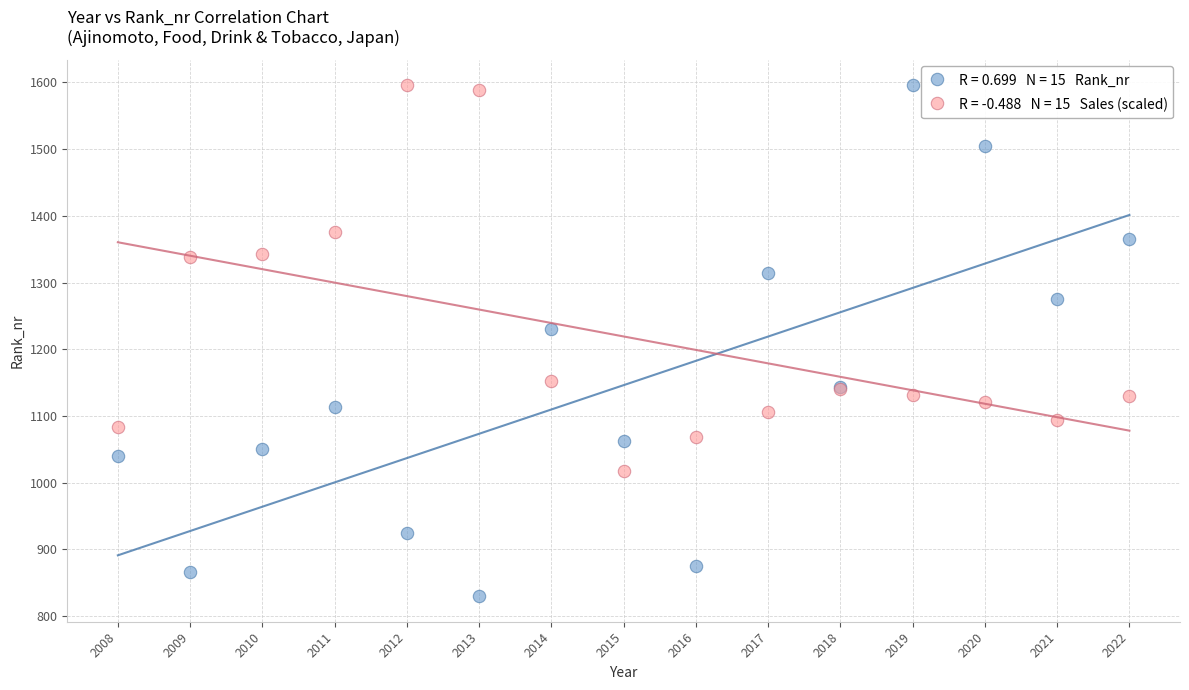

Across all series, what Y value is closest to 1213?

1231.0